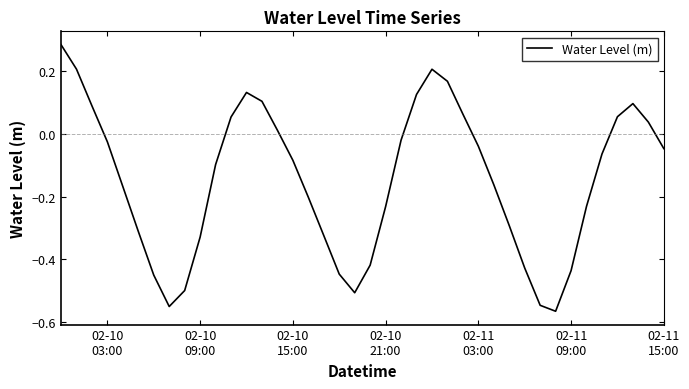

Does the chart have visible grid lines?

No